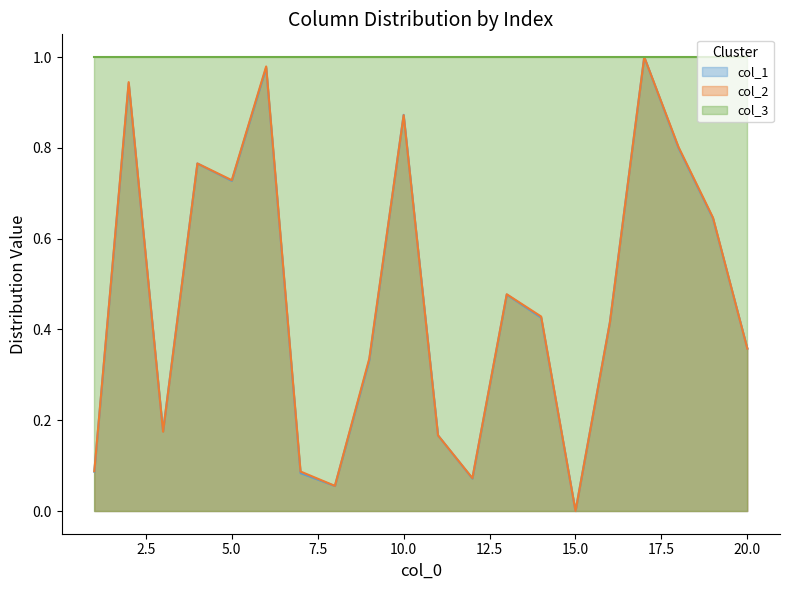

The value of col_1 at 16 is 0.7. True or false?

False